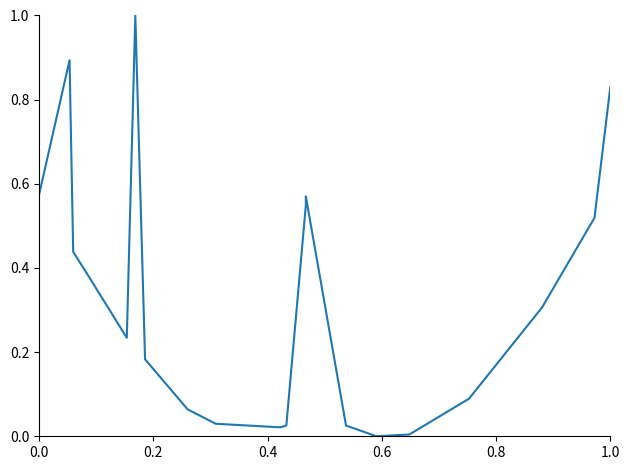

How many interior local valleys (lower than both neighbors) does the data have?

3